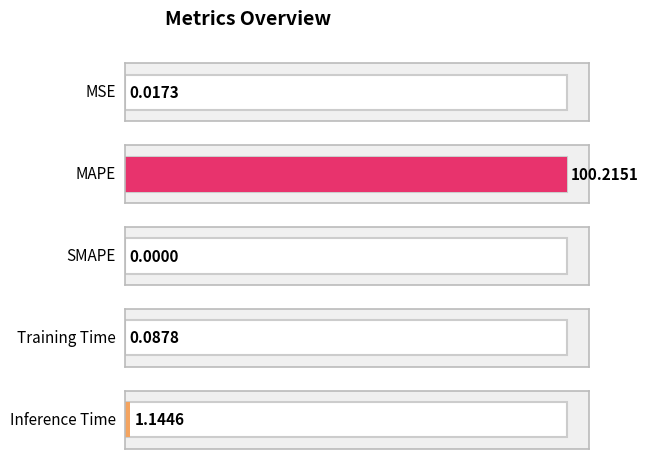

What position from the right is SMAPE?

3